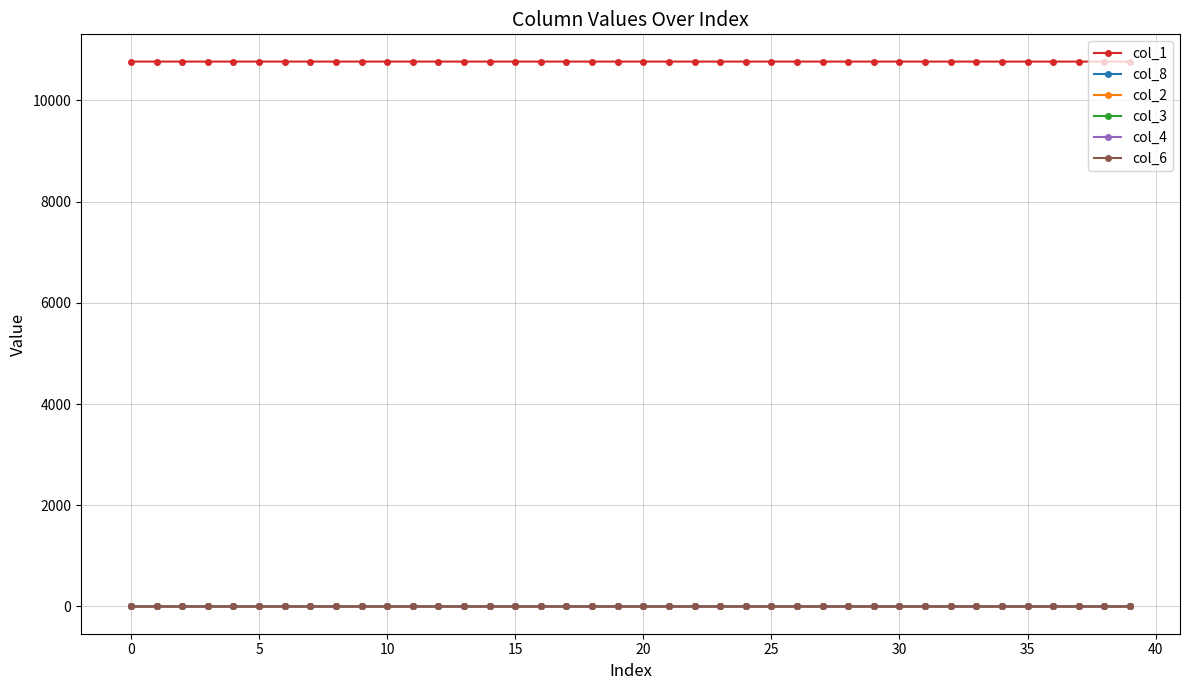

How many data points in col_4 are above 0?

24